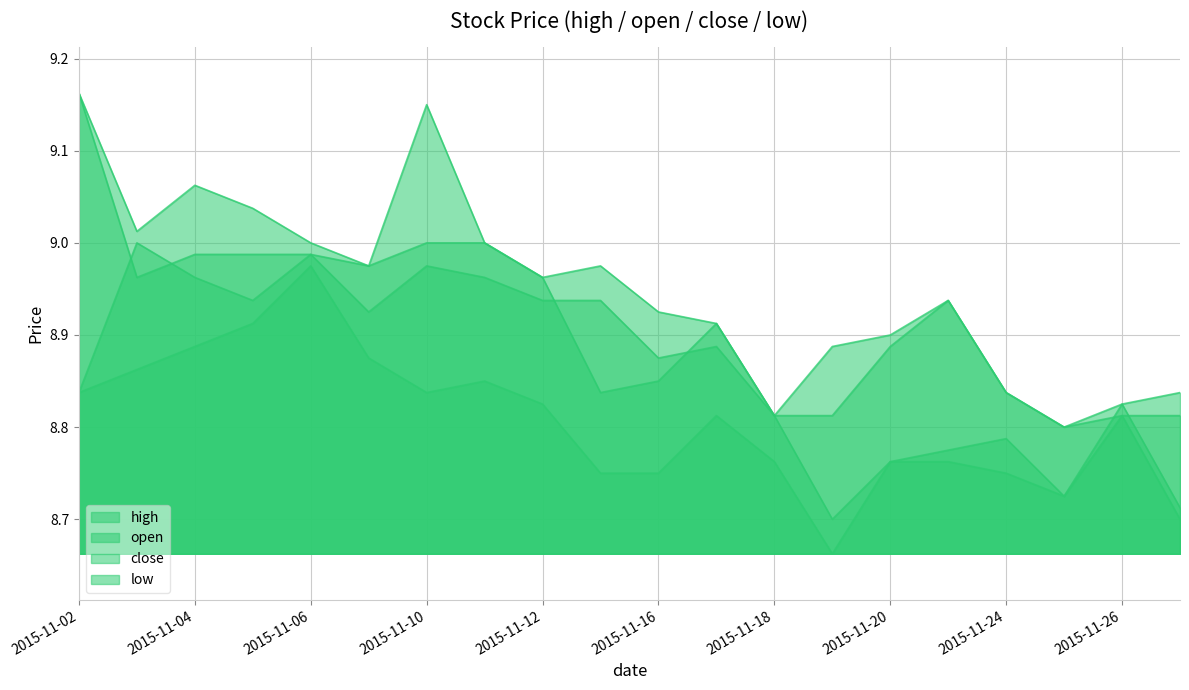

What is the difference between the second highest and second lowest values in the open series?

0.3